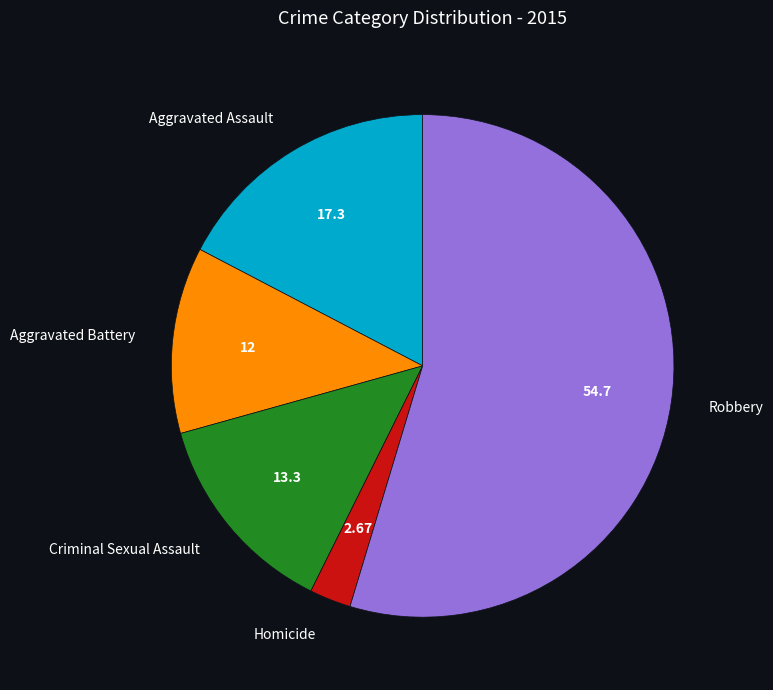

Is there any slice that represents more than half of the pie?

Yes